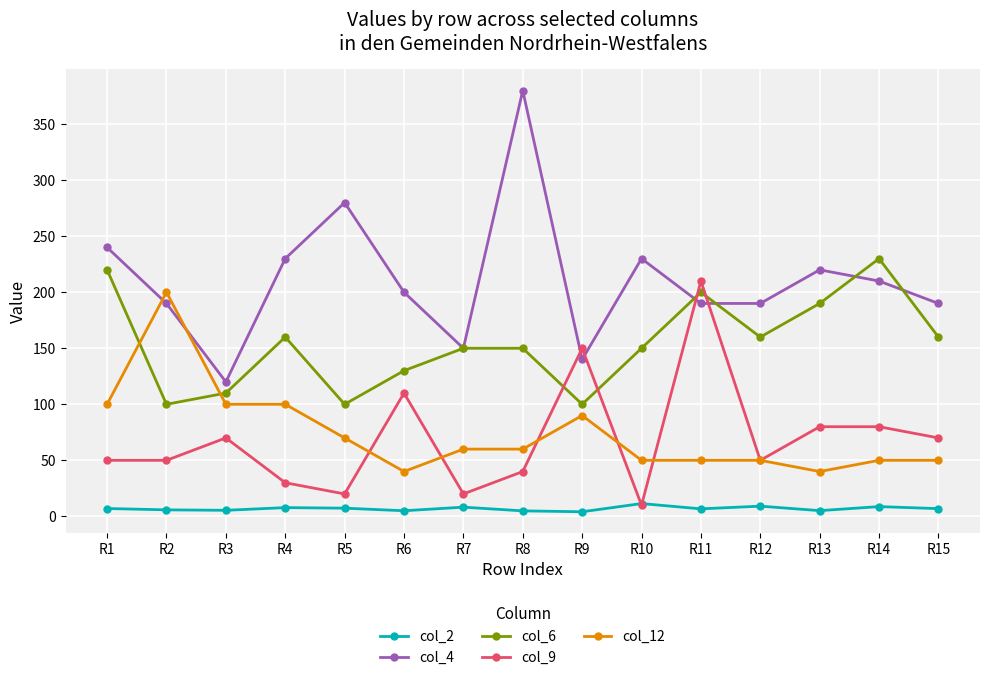

Which series has the largest total across all categories?

col_4